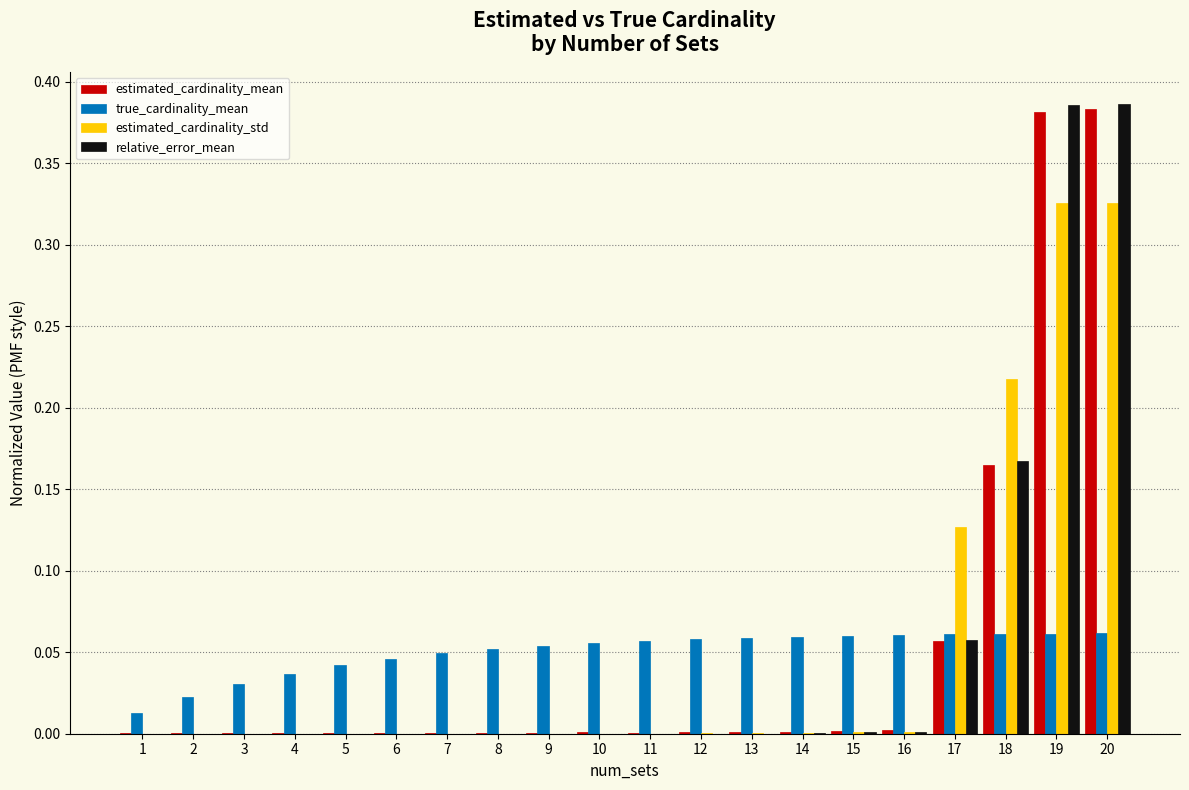

Between 5 and 18, which series saw the biggest shift?

estimated_cardinality_std